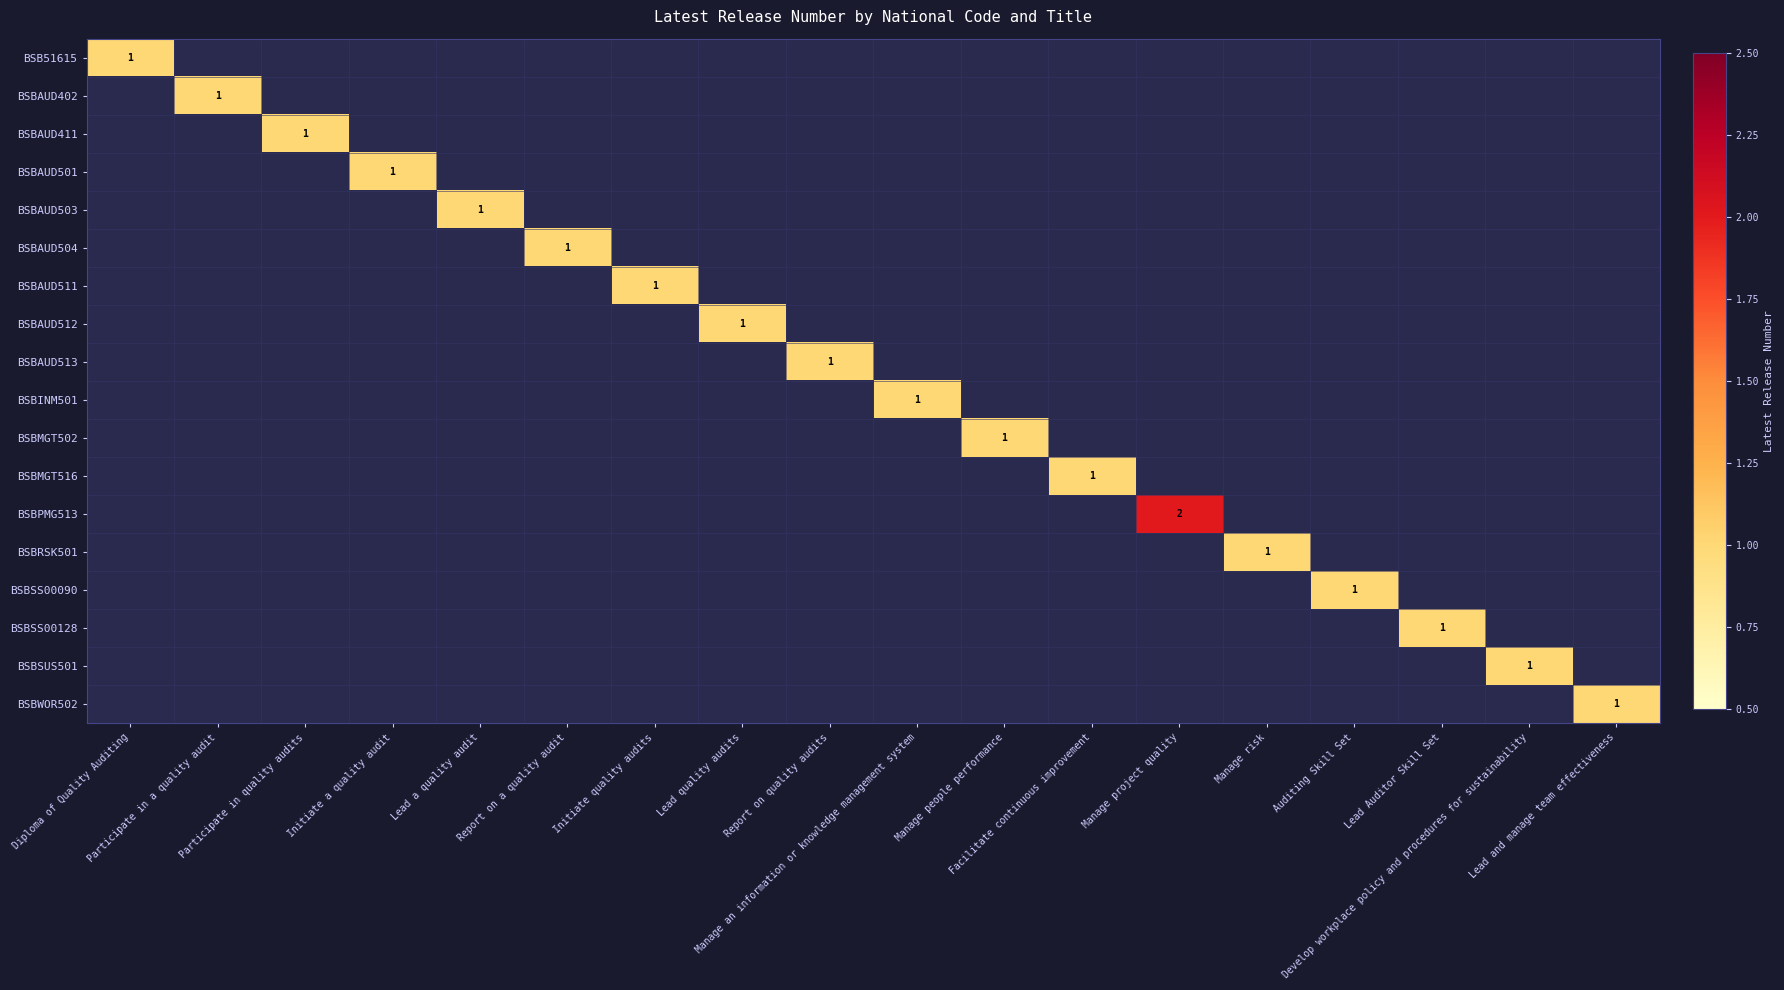

How many BSBSS00090 values are between 0 and 1?

18